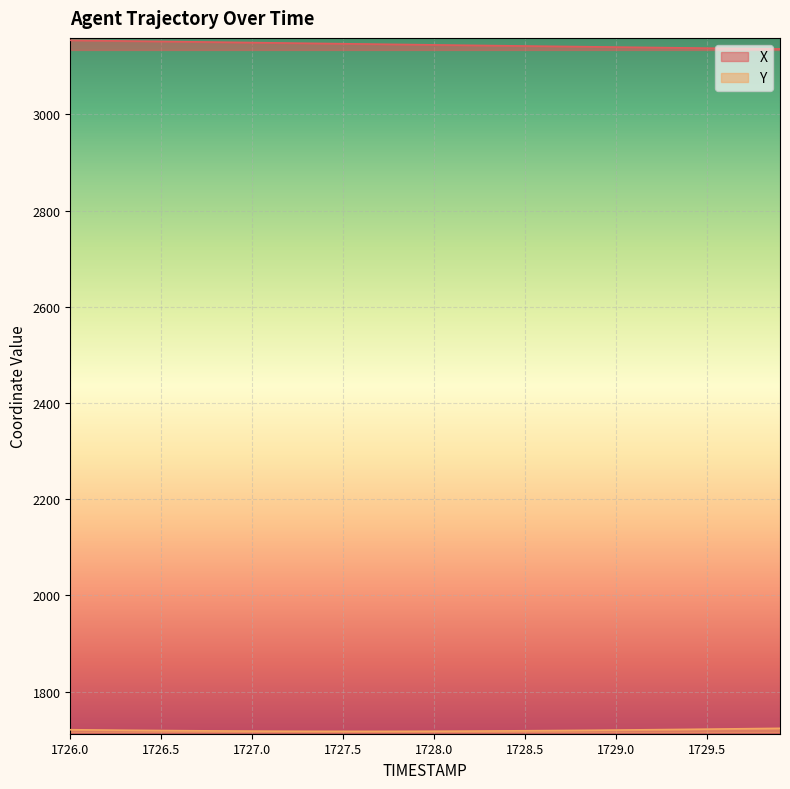

Which series has the widest spread of values?

X